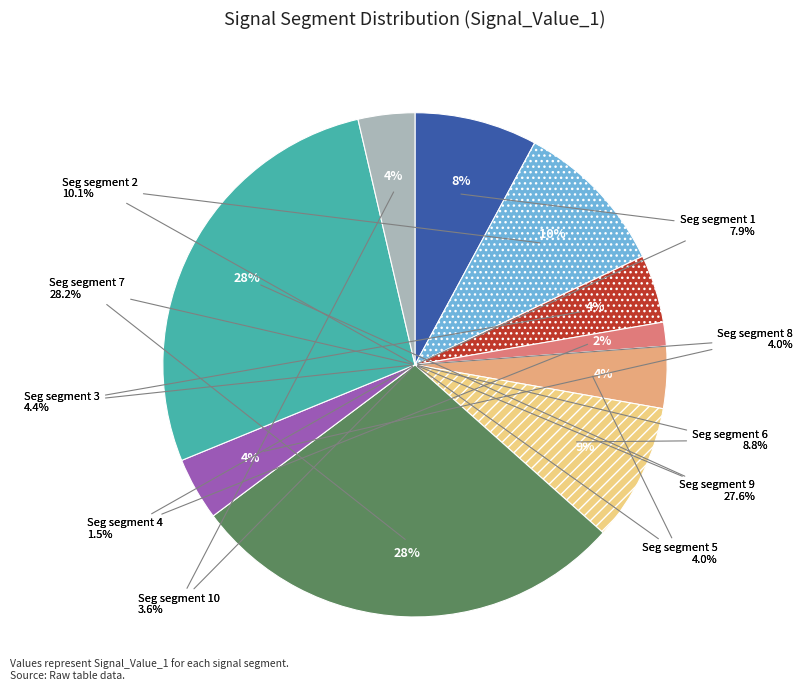

Rank the categories by value from lowest to highest.

signal segment 4, signal segment 10, signal segment 5, signal segment 8, signal segment 3, signal segment 1, signal segment 6, signal segment 2, signal segment 9, signal segment 7